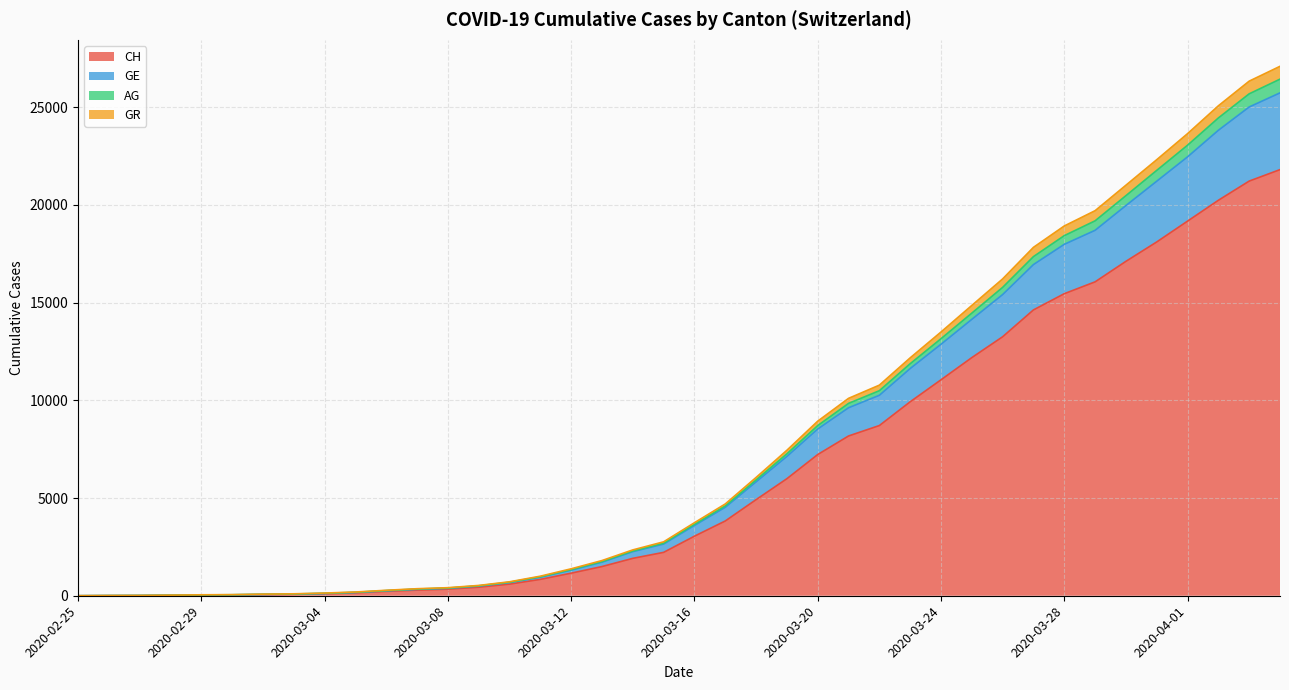

What is the label of the 3rd point from the right?

2020-04-02